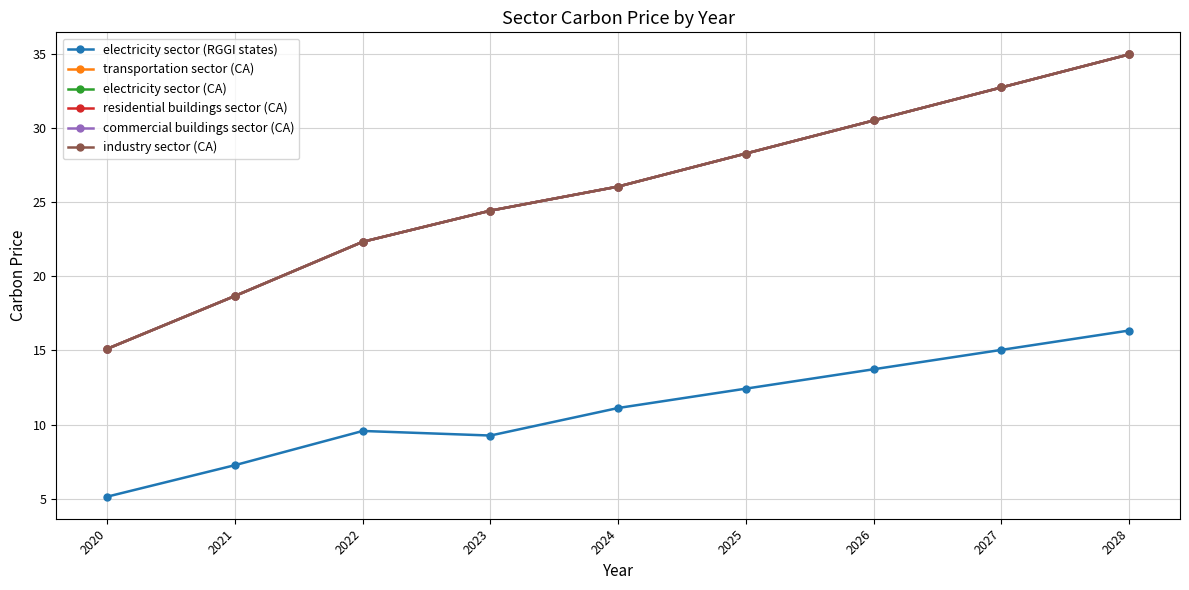

What is the difference between the maximum and minimum values in the electricity sector (CA) series?

19.8